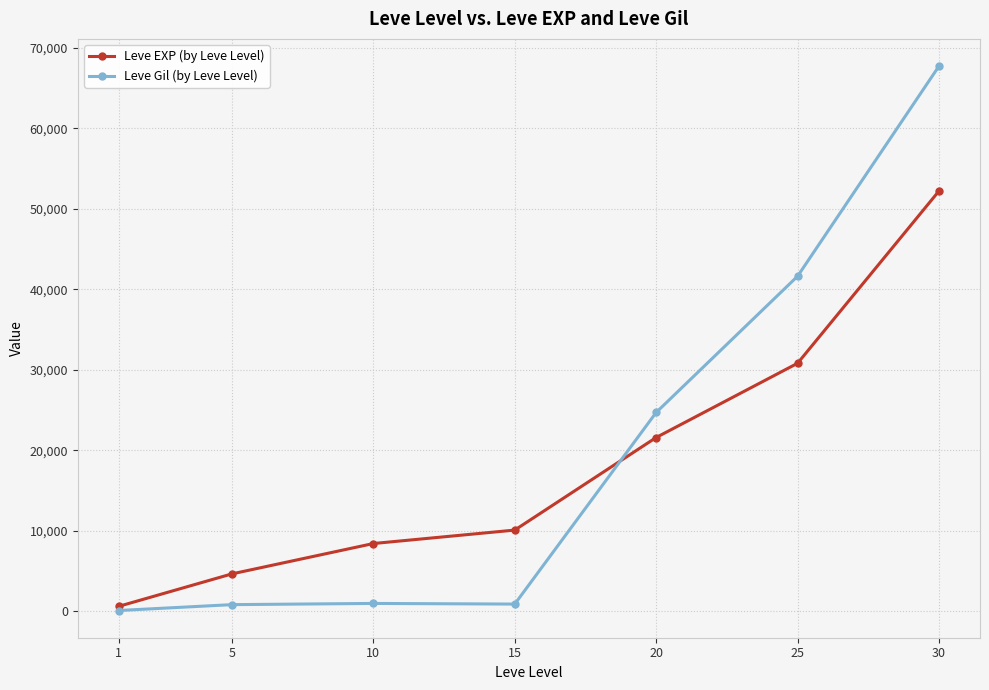

What is the greatest value displayed?

67730